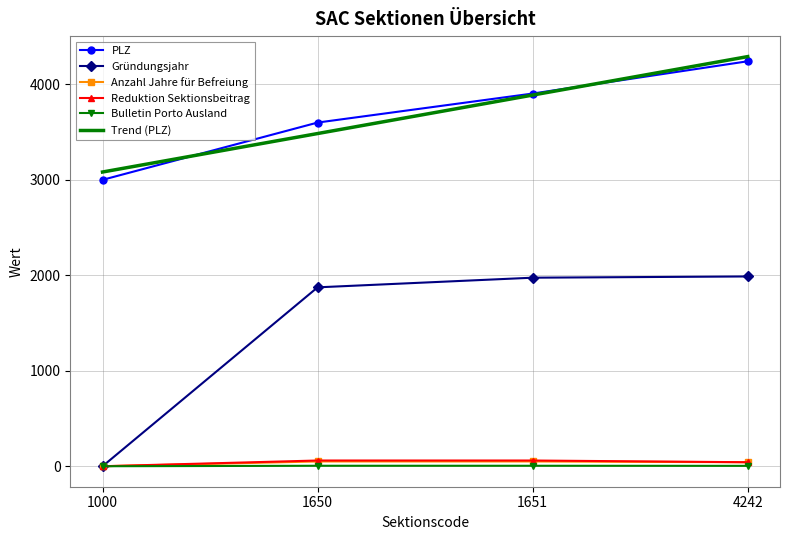

The value of Anzahl Jahre für Befreiung at 1000 is 0.0. True or false?

True